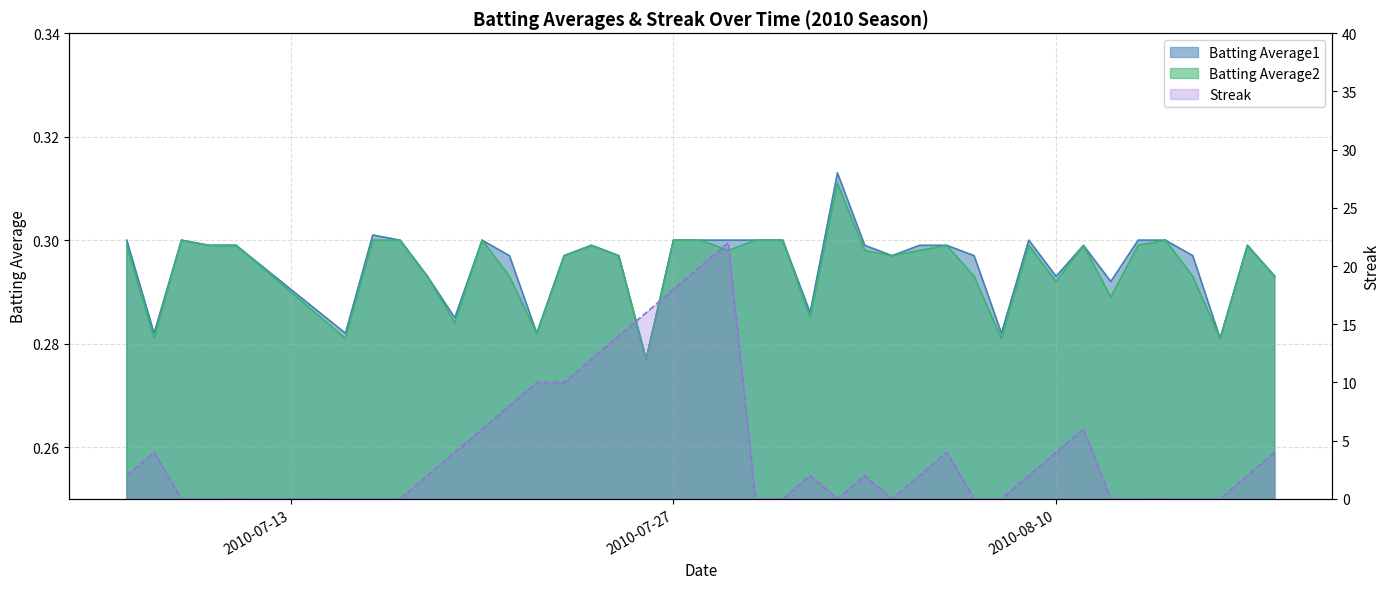

Which has a higher value, 2010-08-13 or 2010-07-10?

2010-08-13